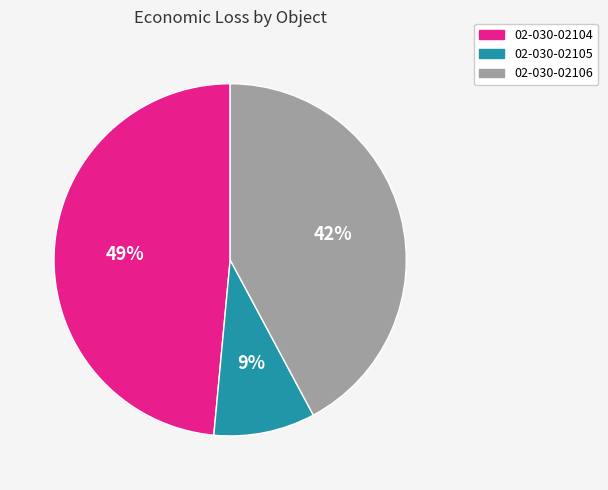

The 02-030-02105 slice represents 9% of the pie. True or false?

True